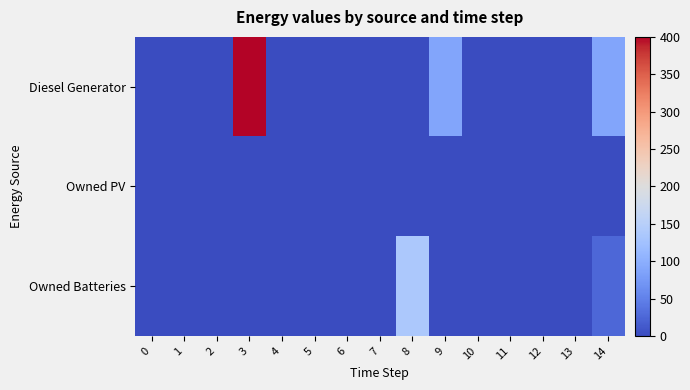

Rank the series at 13 from lowest to highest value.

Diesel Generator, Owned PV, Owned Batteries